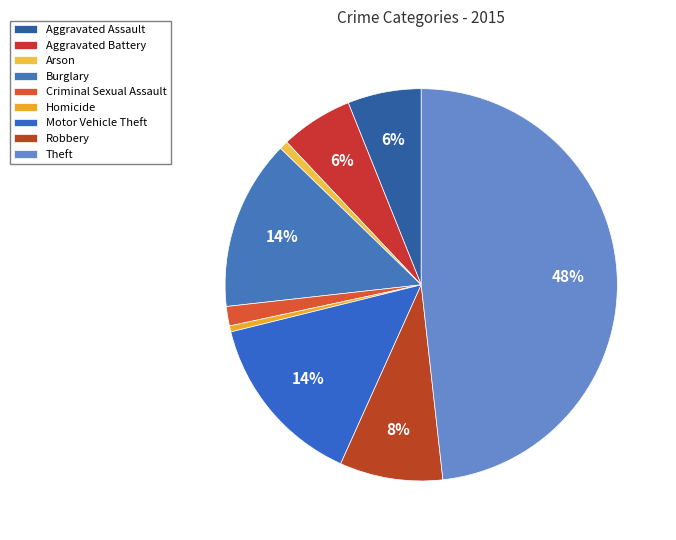

Is there any slice that represents more than half of the pie?

No